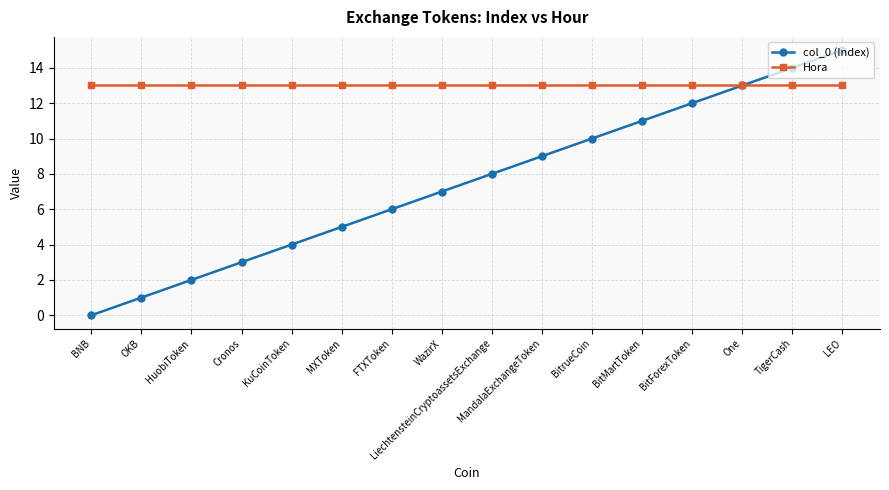

Which series has the largest total across all categories?

Hora